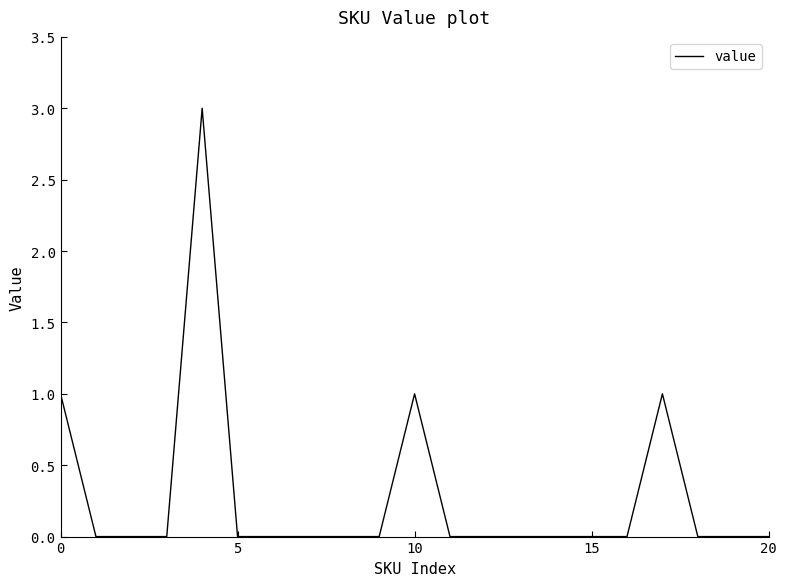

What is the greatest value displayed?

3